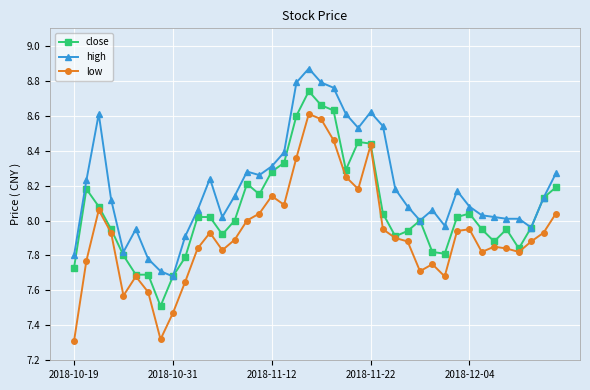

Rank the series by their maximum value, from highest to lowest.

high, close, low